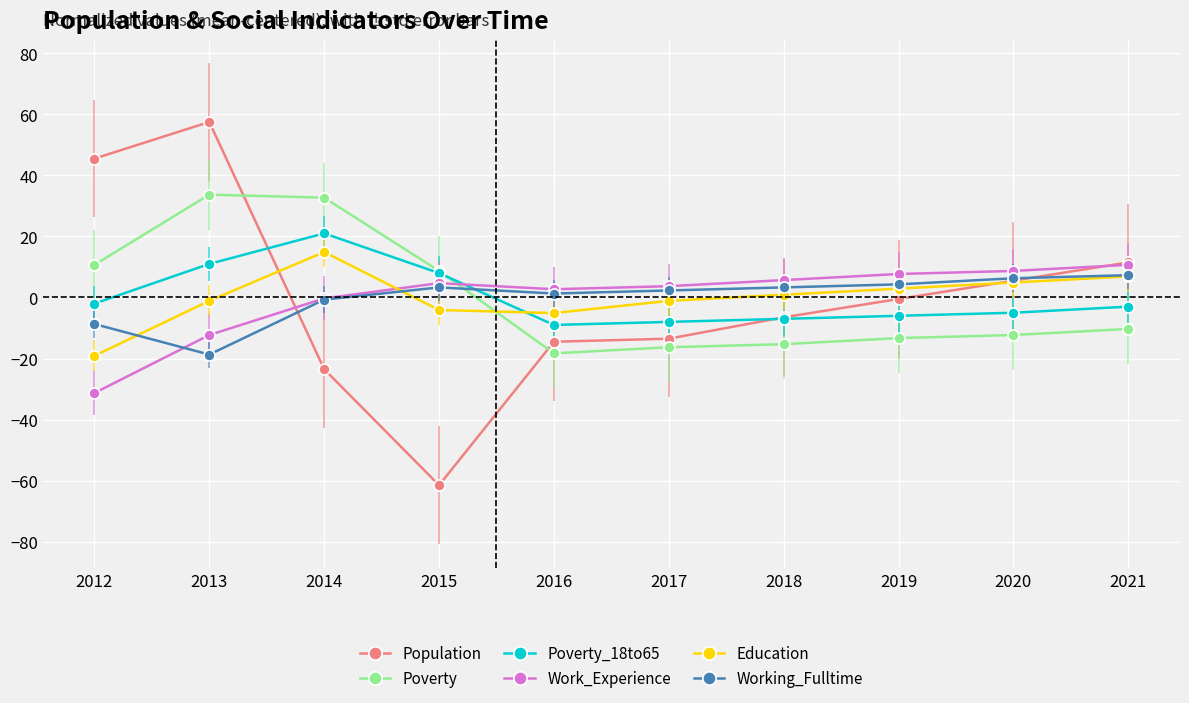

True or false: Education has more than 0 points higher than both neighbors.

True